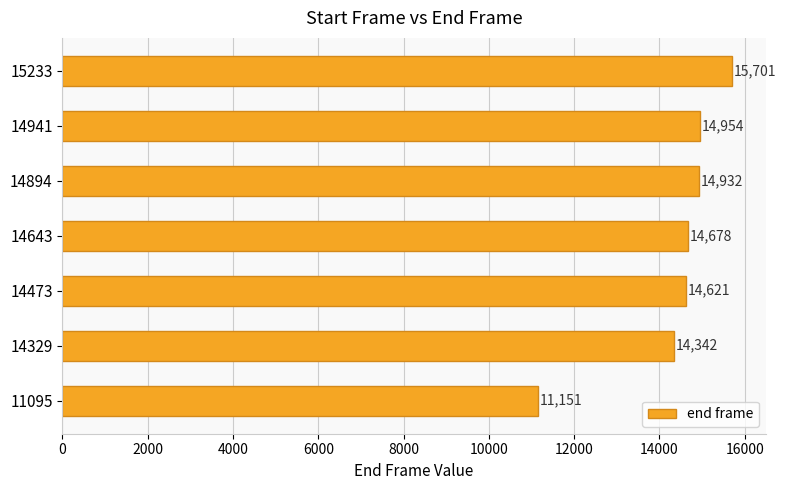

Read the value at 14473.

14621